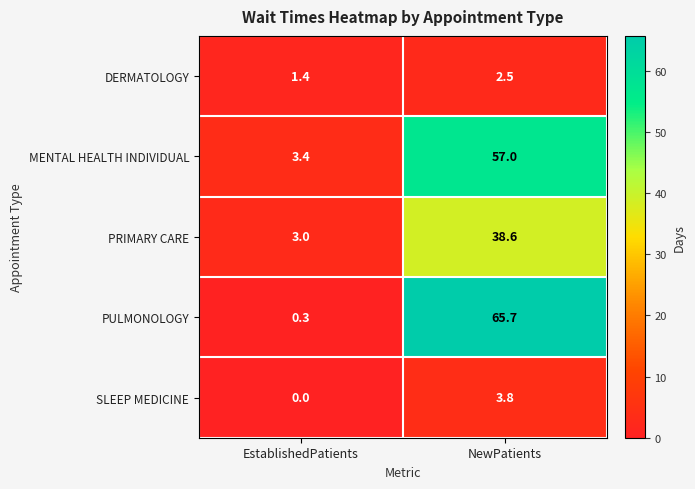

Which series changed the most between EstablishedPatients and NewPatients?

PULMONOLOGY